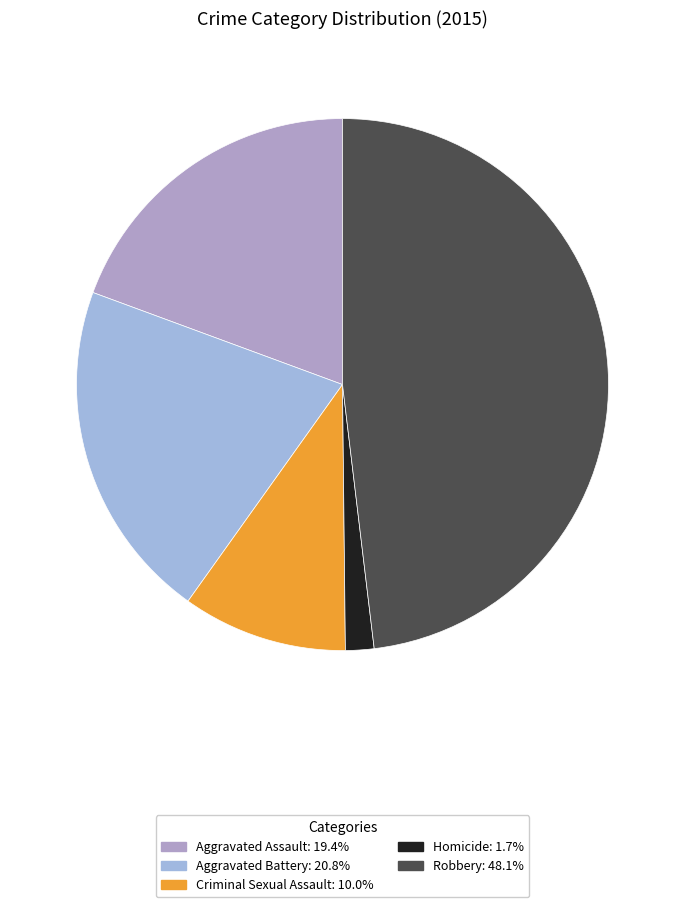

To the nearest percent, what is the difference between the Robbery and Aggravated Assault slice percentages?

29%